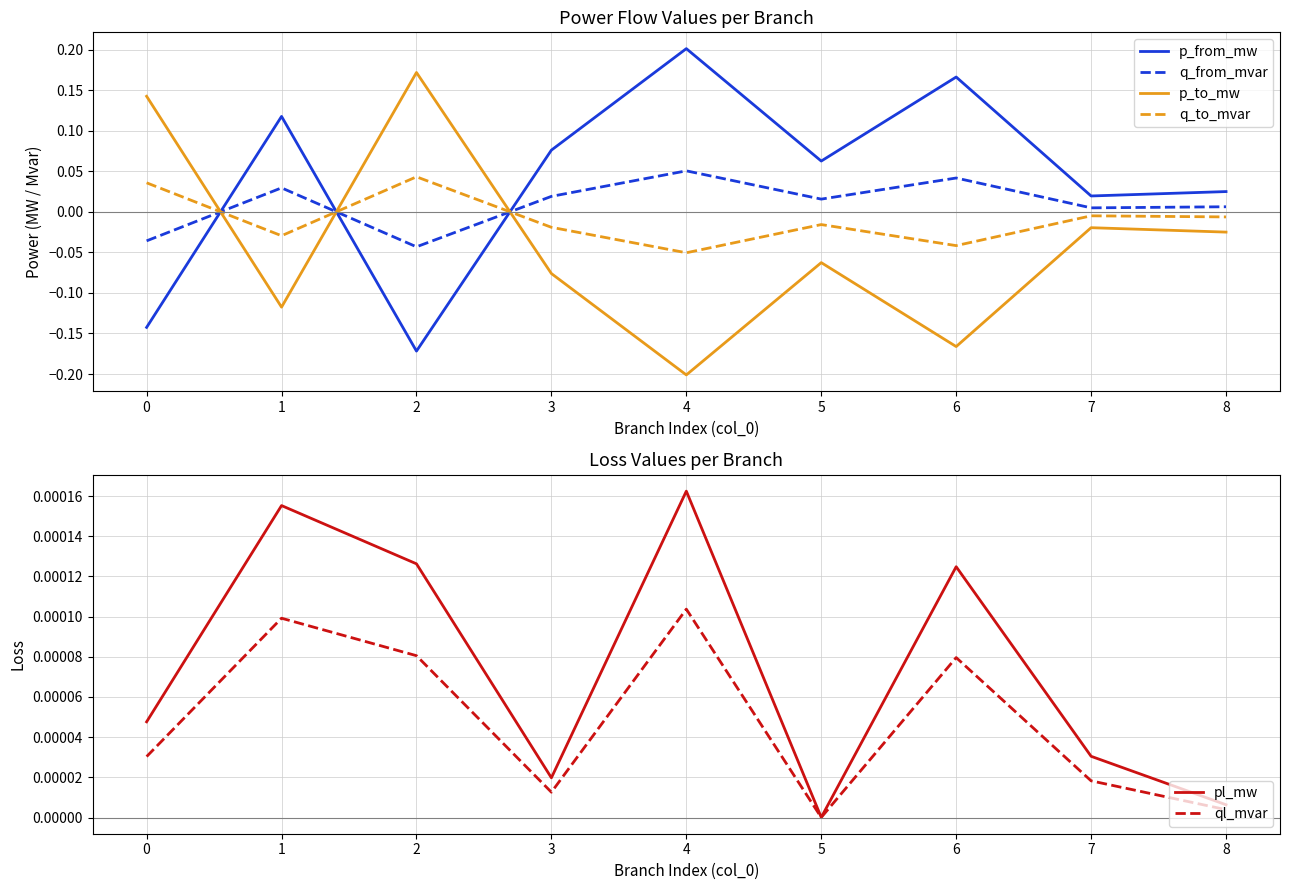

How many intersections are there between p_to_mw and p_from_mw?

3